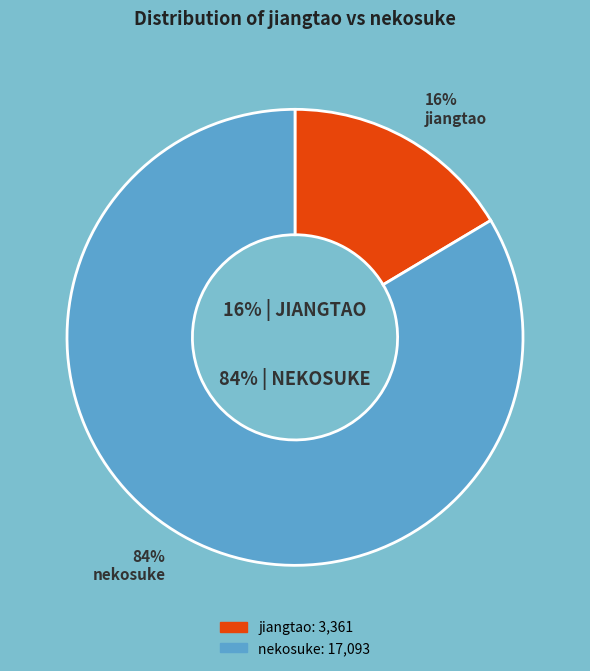

Does jiangtao account for over 50% of the chart?

No